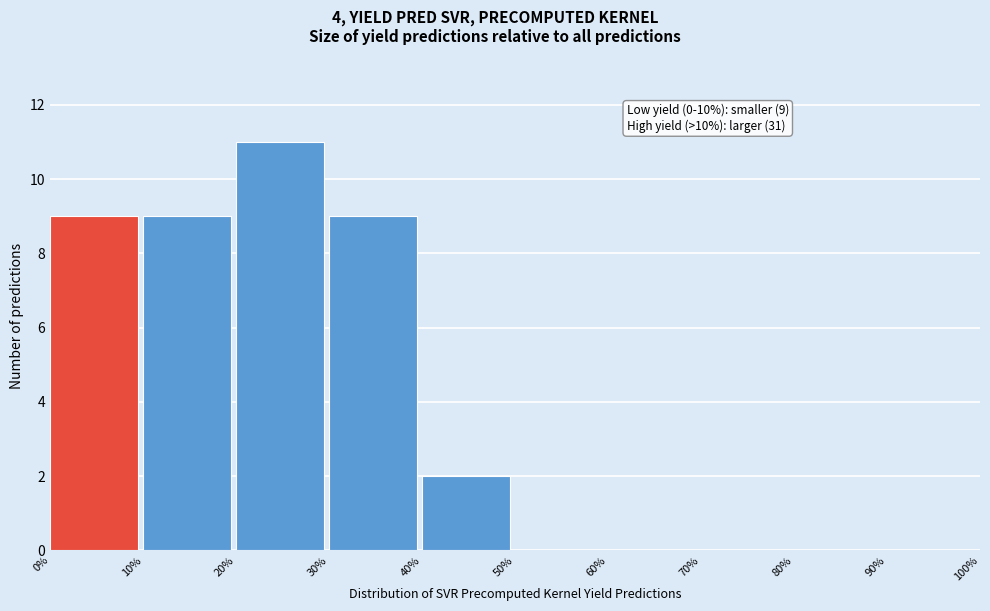

Over which range of the x-axis is the bar tallest?

20% to 30%